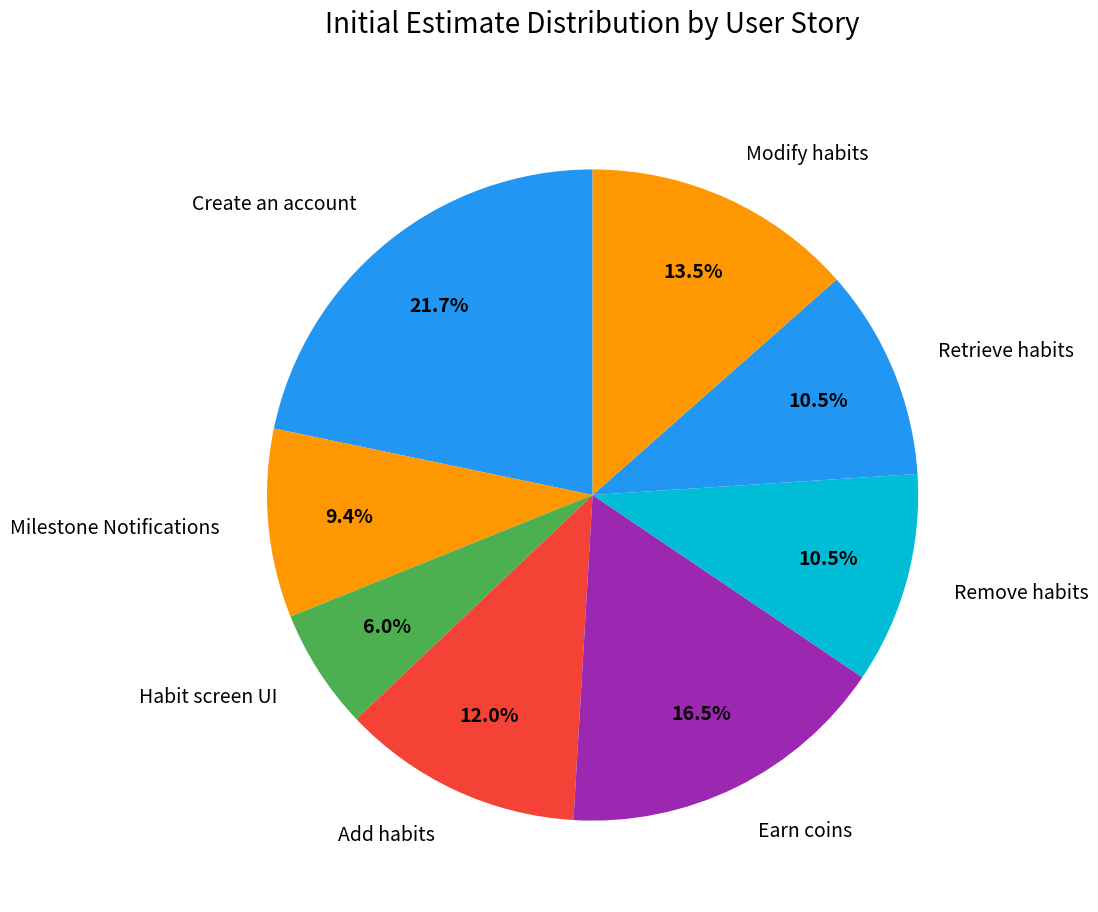

Is there any slice that represents more than half of the pie?

No